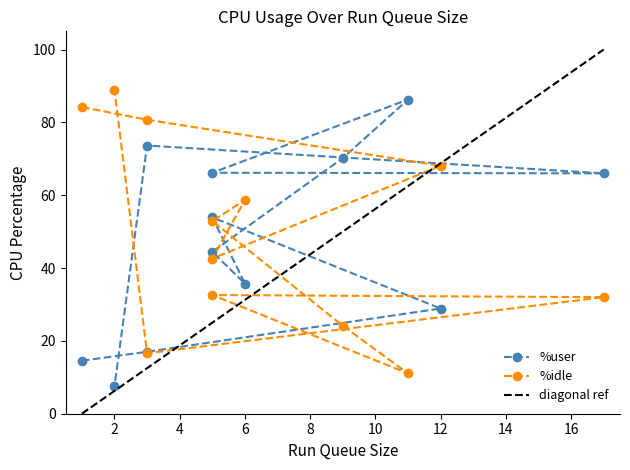

Does the chart have visible grid lines?

No